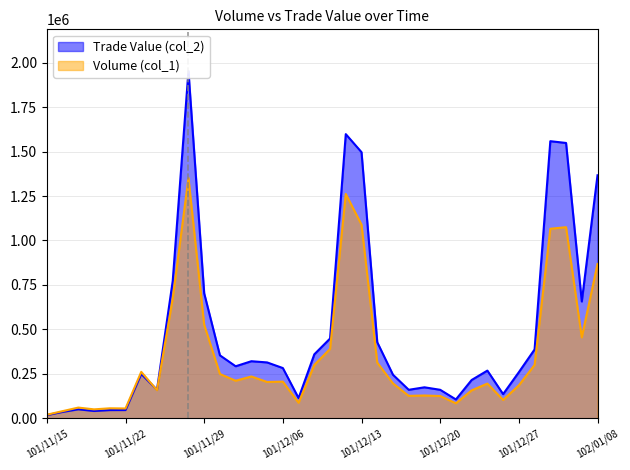

Reading right to left, transcribe all the data shown in this chart.

Volume (col_1): 102/01/08=868000	102/01/07=455000	102/01/04=1075000	102/01/03=1066000	102/01/02=300000	101/12/27=185000	101/12/25=103000	101/12/24=195000	101/12/22=157000	101/12/21=84000	101/12/20=125000	101/12/19=128000	101/12/18=126000	101/12/17=196000	101/12/14=313000	101/12/13=1089000	101/12/12=1262000	101/12/11=390000	101/12/10=300000	101/12/07=87000	101/12/06=206000	101/12/05=204000	101/12/04=235000	101/12/03=211000	101/11/30=249000	101/11/29=526000	101/11/28=1352000	101/11/27=674000	101/11/26=158000	101/11/23=261000	101/11/22=55000	101/11/21=56000	101/11/20=50000	101/11/19=60000	101/11/16=40000	101/11/15=20000
Trade Value (col_2): 102/01/08=1366930	102/01/07=656970	102/01/04=1548740	102/01/03=1558750	102/01/02=387000	101/12/27=259090	101/12/25=135670	101/12/24=268000	101/12/22=215230	101/12/21=105720	101/12/20=160050	101/12/19=174080	101/12/18=160050	101/12/17=244630	101/12/14=427680	101/12/13=1496860	101/12/12=1598420	101/12/11=448440	101/12/10=359680	101/12/07=113300	101/12/06=282400	101/12/05=314020	101/12/04=320850	101/12/03=292480	101/11/30=353910	101/11/29=703080	101/11/28=1953580	101/11/27=772120	101/11/26=160150	101/11/23=249310	101/11/22=46100	101/11/21=45860	101/11/20=40900	101/11/19=50300	101/11/16=35600	101/11/15=17600